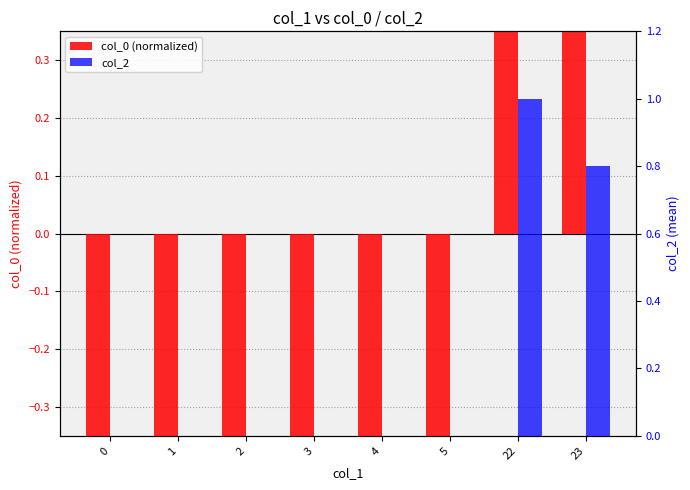

What is the average value of the col_2 series?

0.2